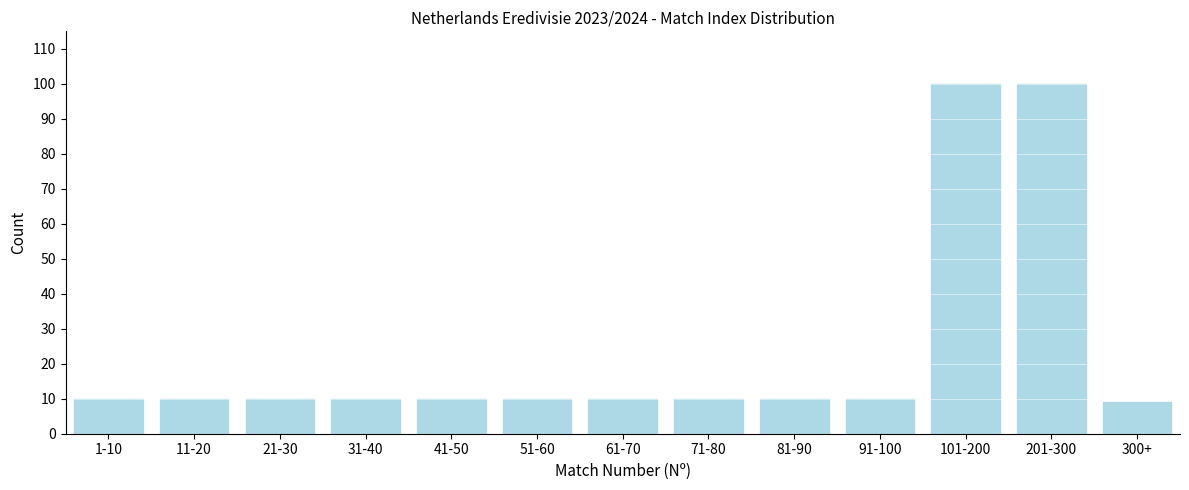

Reading right to left, what are all the values shown in this chart?

300+=9	201-300=100	101-200=100	91-100=10	81-90=10	71-80=10	61-70=10	51-60=10	41-50=10	31-40=10	21-30=10	11-20=10	1-10=10